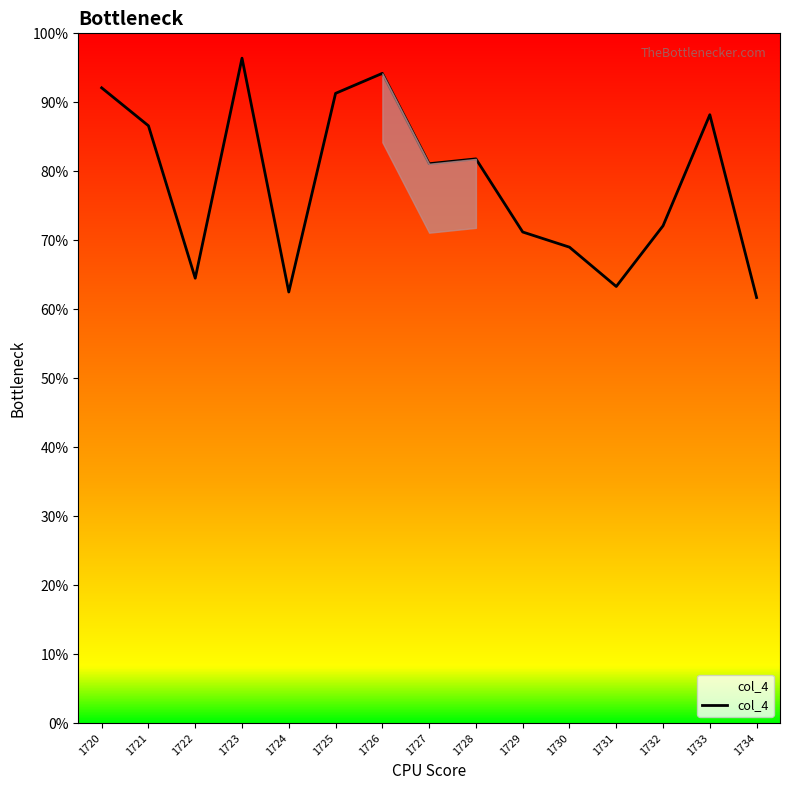

Reading right to left, list all the values displayed in this chart.

61.7	88.2	72.1	63.3	69.0	71.2	81.8	81.1	94.2	91.3	62.5	96.4	64.5	86.6	92.1